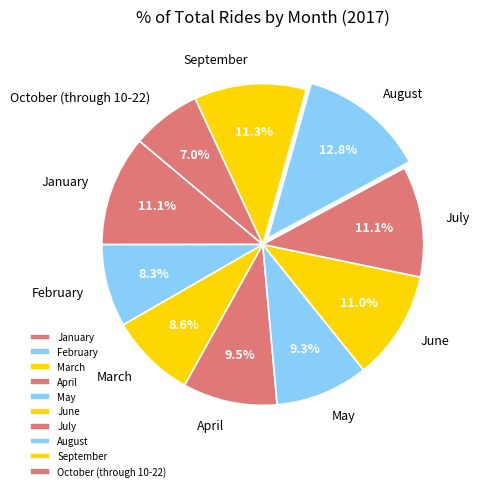

The March slice represents 9% of the pie. True or false?

True